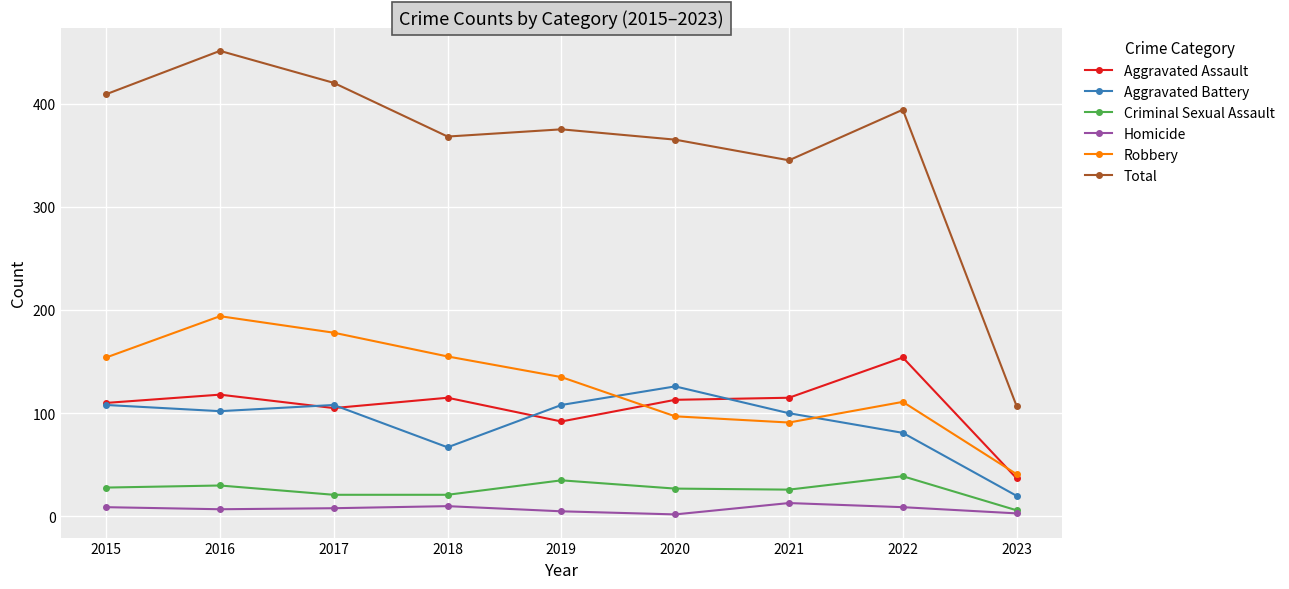

The value of Total at 2021 is 154. True or false?

False